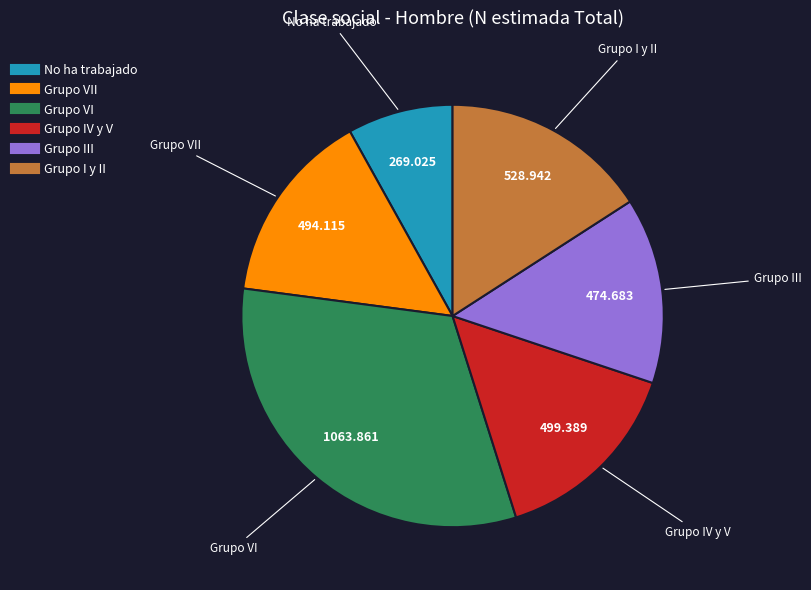

How many segments does this pie chart have?

6